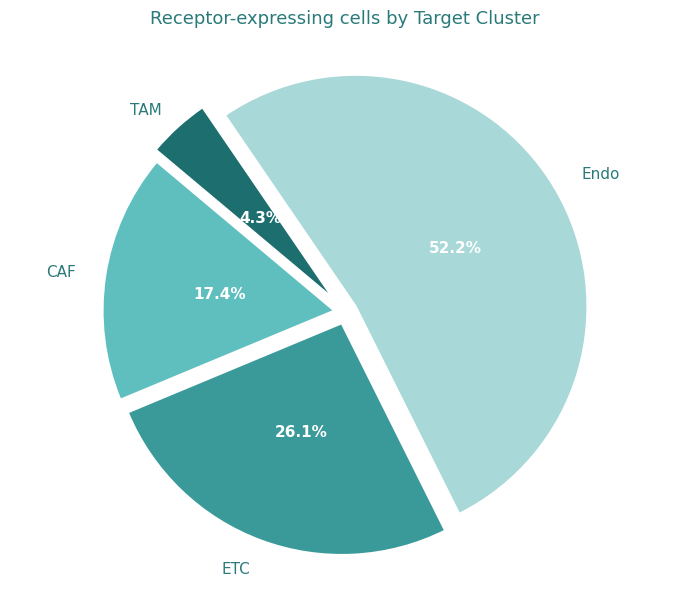

How many slices are in this pie chart?

4